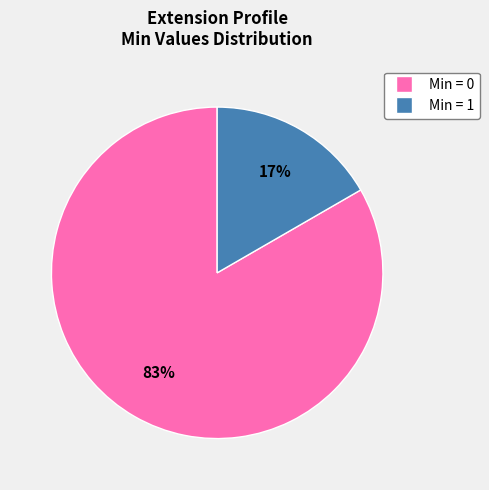

Is there any slice that represents more than half of the pie?

Yes